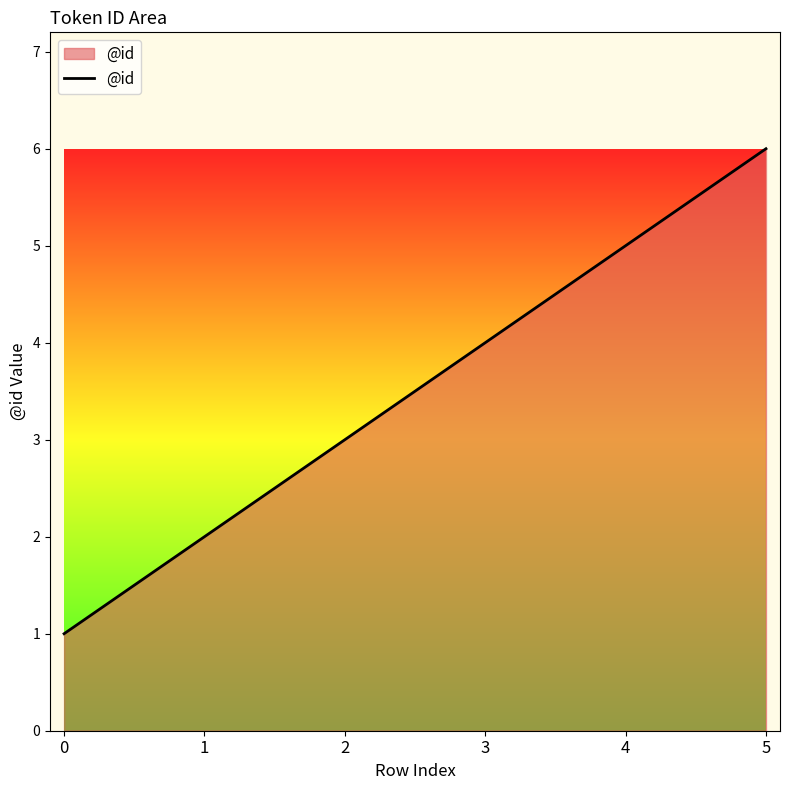

Where is the data nearest to the value 3?

2